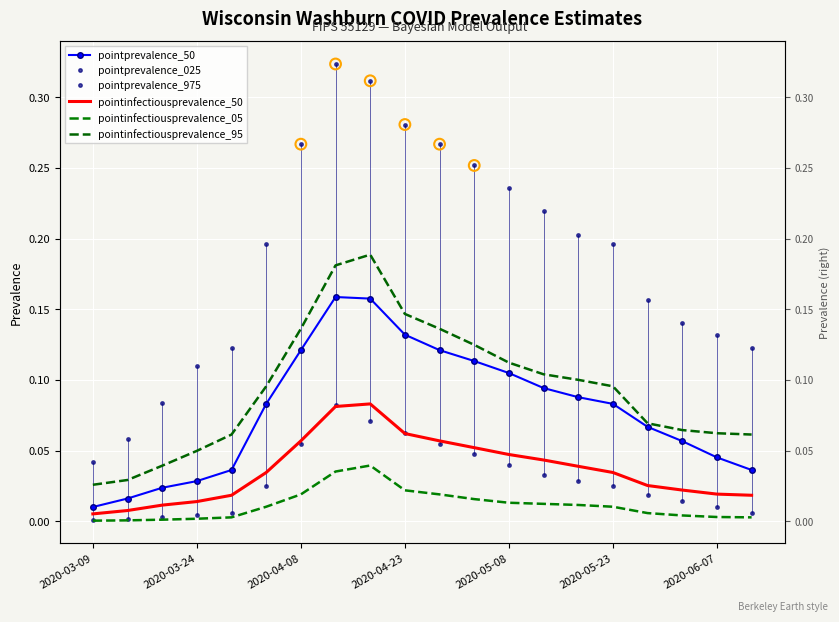

Which series has the largest Y range (max minus min)?

pointprevalence_975